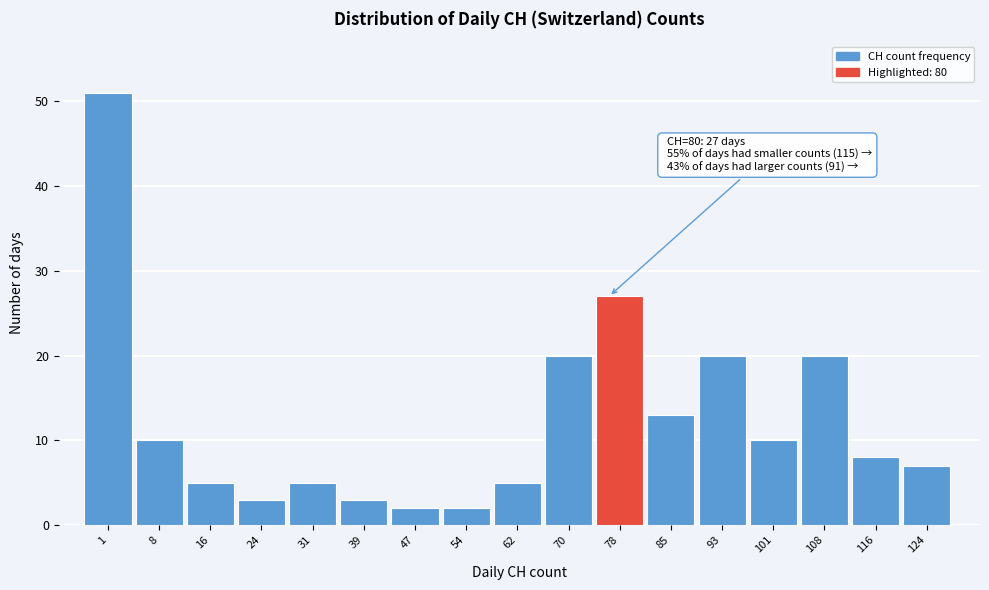

Reading left to right, list all the values displayed in this chart.

1=51	8=10	16=5	24=3	31=5	39=3	47=2	54=2	62=5	70=20	78=27	85=13	93=20	101=10	108=20	116=8	124=7